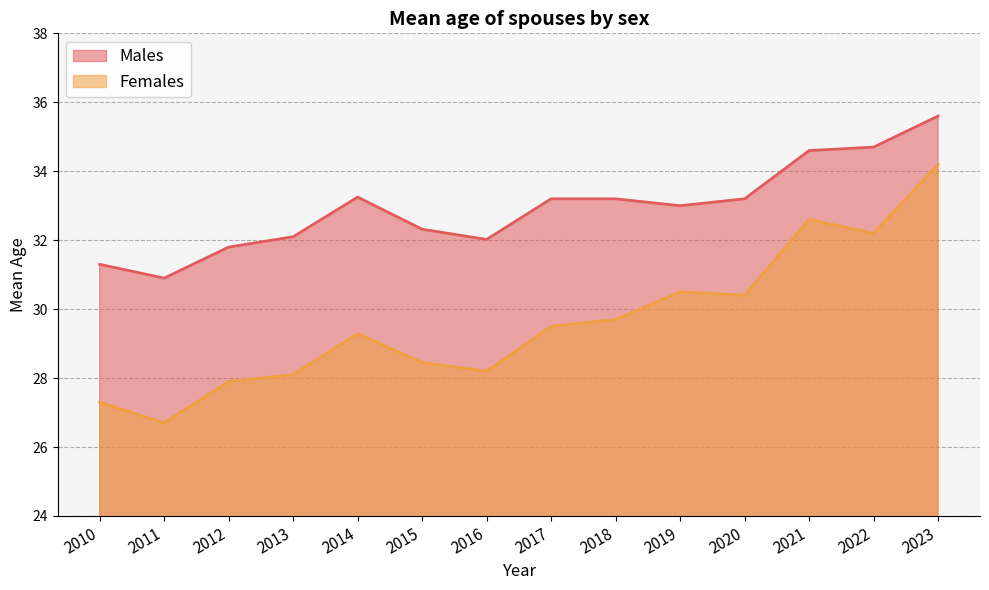

The Females series shows 43.3 at 2014. True or false?

False